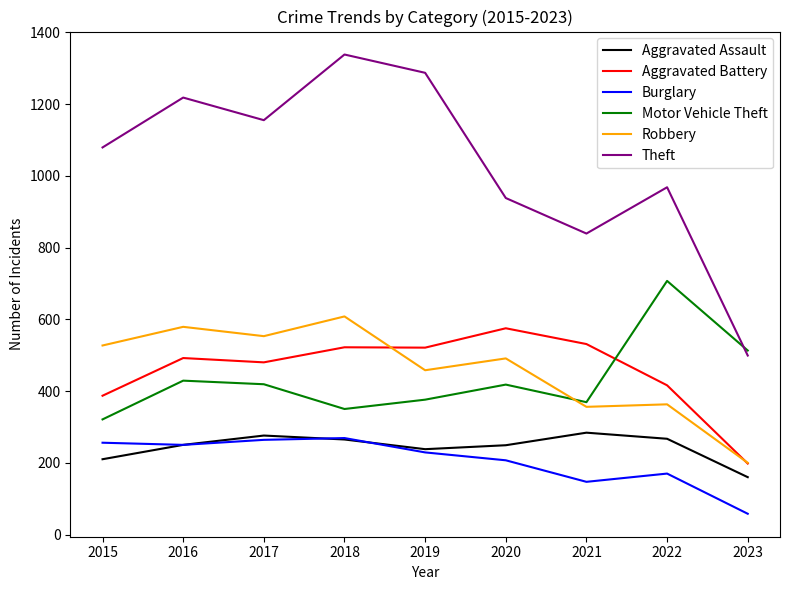

The value of Aggravated Assault at 2023 is 249. True or false?

False